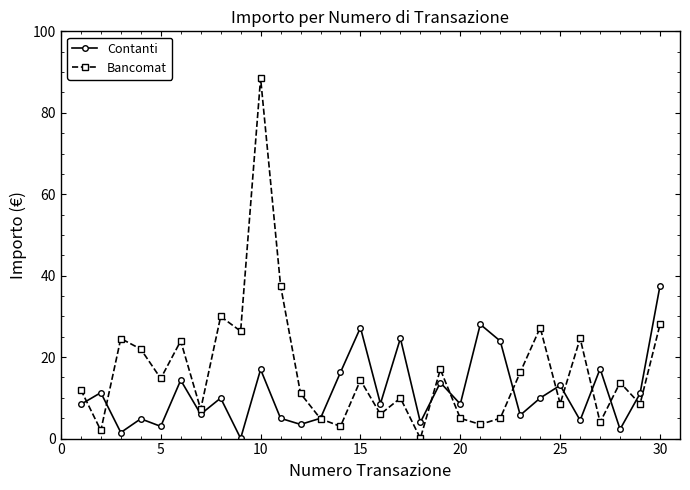

How many categories are shown in the chart?

30